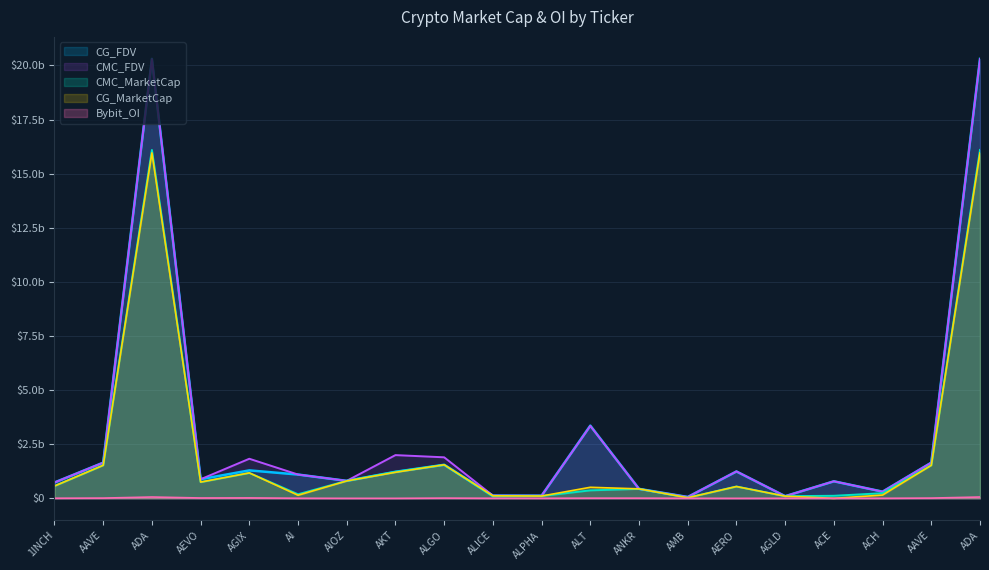

Reading left to right, what are all the values shown in this chart?

CMC_FDV: 1INCH=0.7	AAVE=1.6	ADA=20.3	AEVO=0.9	AGIX=1.8	AI=1.1	AIOZ=0.8	AKT=2.0	ALGO=1.9	ALICE=0.1	ALPHA=0.1	ALT=3.3	ANKR=0.4	AMB=0.1	AERO=1.2	AGLD=0.1	ACE=0.8	ACH=0.3	AAVE=1.6	ADA=20.3
CMC_MarketCap: 1INCH=0.6	AAVE=1.5	ADA=16.1	AEVO=0.7	AGIX=1.2	AI=0.2	AIOZ=0.8	AKT=1.2	ALGO=1.5	ALICE=0.1	ALPHA=0.1	ALT=0.4	ANKR=0.4	AMB=0.0	AERO=0.5	AGLD=0.1	ACE=0.1	ACH=0.2	AAVE=1.5	ADA=16.1
CG_MarketCap: 1INCH=0.6	AAVE=1.5	ADA=16.0	AEVO=0.8	AGIX=1.2	AI=0.1	AIOZ=0.8	AKT=1.2	ALGO=1.6	ALICE=0.1	ALPHA=0.1	ALT=0.5	ANKR=0.4	AMB=0.0	AERO=0.5	AGLD=0.1	ACE=0.0	ACH=0.2	AAVE=1.5	ADA=16.0
CG_FDV: 1INCH=0.7	AAVE=1.6	ADA=20.3	AEVO=0.9	AGIX=1.3	AI=1.1	AIOZ=0.8	AKT=1.2	ALGO=1.6	ALICE=0.1	ALPHA=0.1	ALT=3.4	ANKR=0.4	AMB=0.1	AERO=1.2	AGLD=0.1	ACE=0.8	ACH=0.3	AAVE=1.6	ADA=20.3
Bybit_OI: 1INCH=0.0	AAVE=0.0	ADA=0.1	AEVO=0.0	AGIX=0.0	AI=0.0	AIOZ=0.0	AKT=0.0	ALGO=0.0	ALICE=0.0	ALPHA=0.0	ALT=0.0	ANKR=0.0	AMB=0.0	AERO=0.0	AGLD=0.0	ACE=0.0	ACH=0.0	AAVE=0.0	ADA=0.1